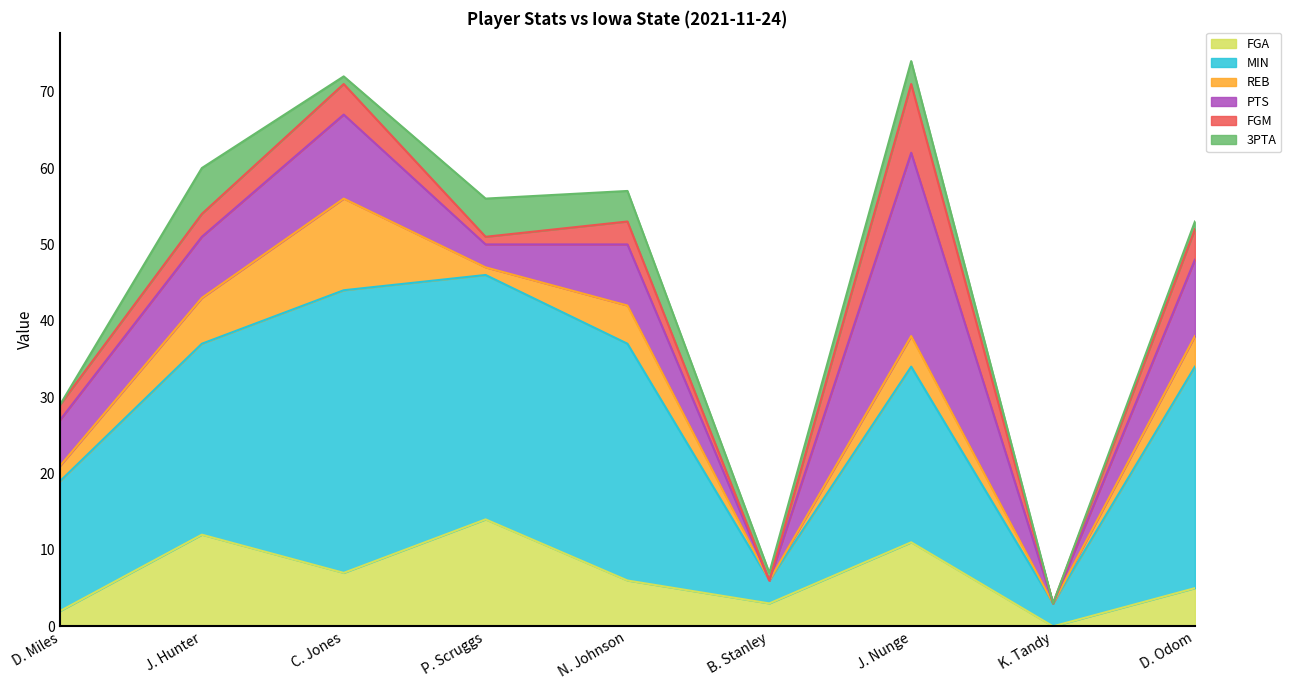

Between C. Jones and D. Miles, which is larger?

C. Jones